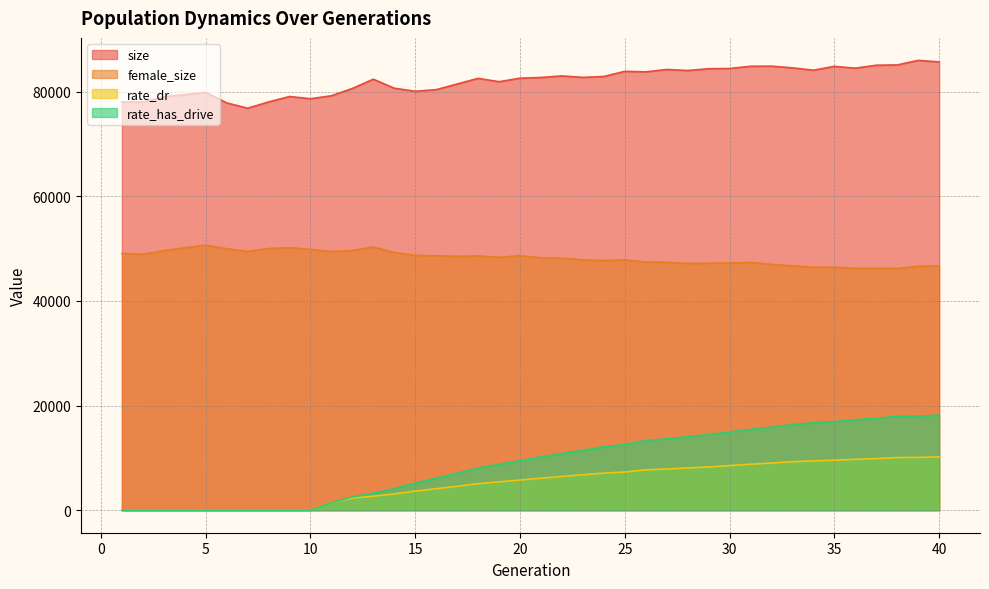

What are all the series names shown in the legend?

size, female_size, rate_dr, rate_has_drive